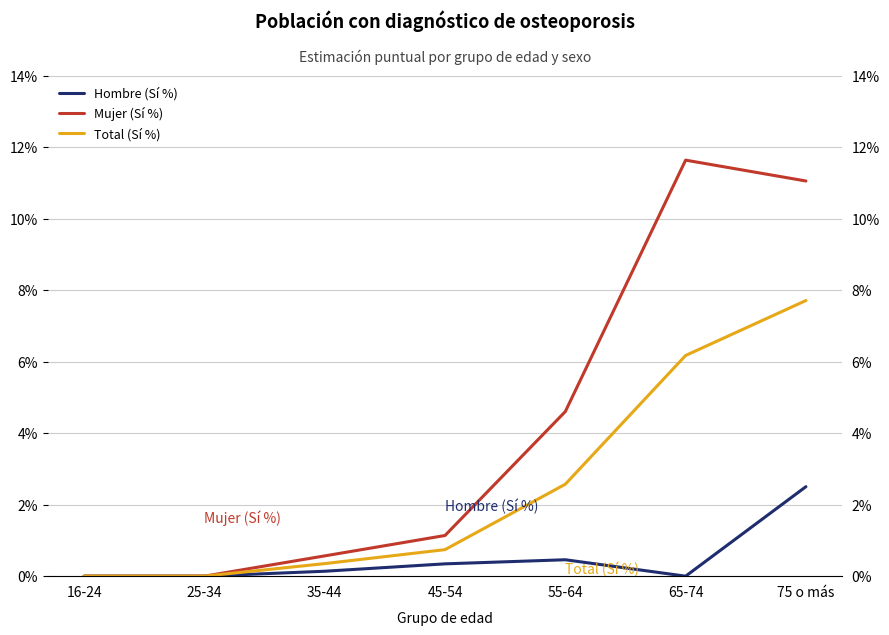

Reading left to right, list all the values displayed in this chart.

Hombre (Sí %): 16-24=0.0	25-34=0.0	35-44=0.1	45-54=0.3	55-64=0.5	65-74=0.0	75 o más=2.5
Mujer (Sí %): 16-24=0.0	25-34=0.0	35-44=0.6	45-54=1.1	55-64=4.6	65-74=11.6	75 o más=11.0
Total (Sí %): 16-24=0.0	25-34=0.0	35-44=0.4	45-54=0.7	55-64=2.6	65-74=6.2	75 o más=7.7